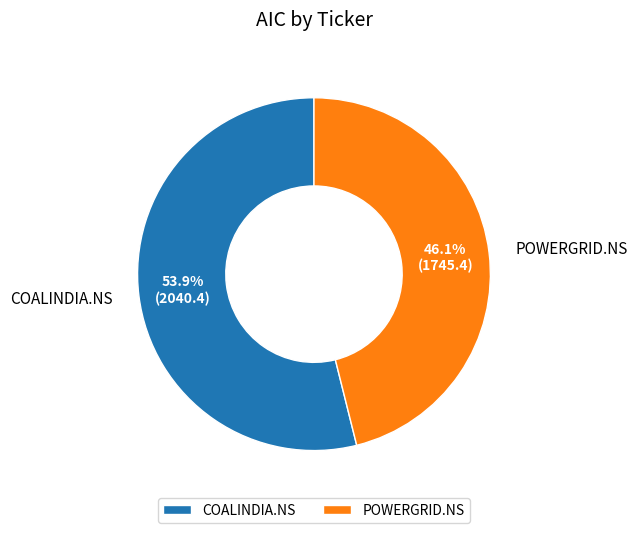

To the nearest percent, what is the combined percentage of POWERGRID.NS and COALINDIA.NS?

100%